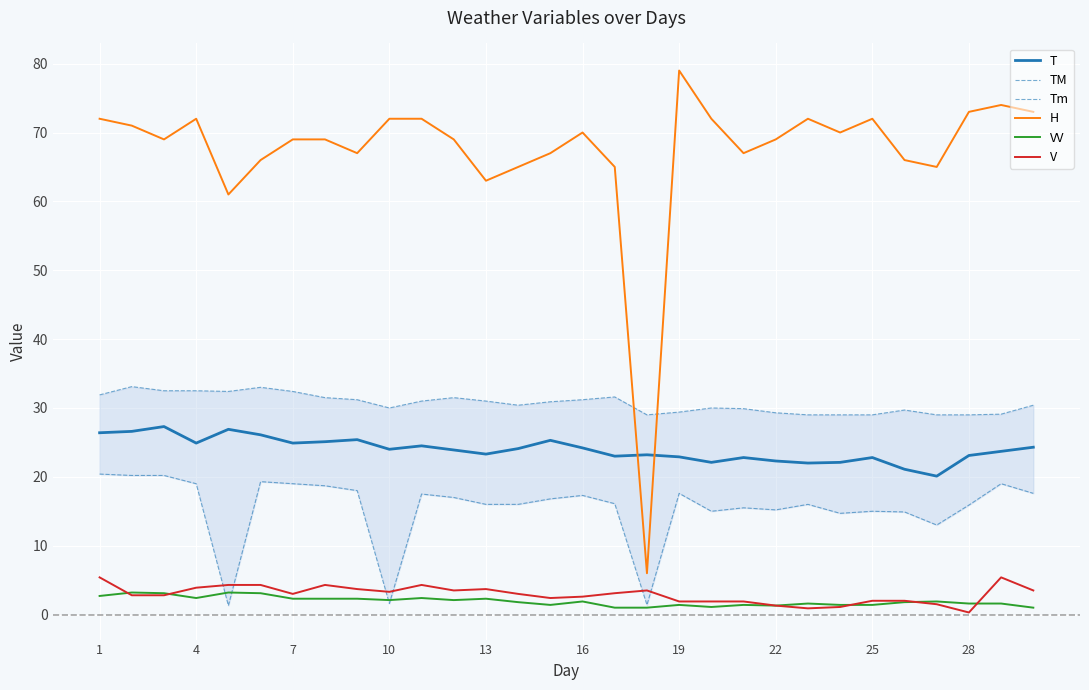

Is it true that H equals 72.0 at 10?

True